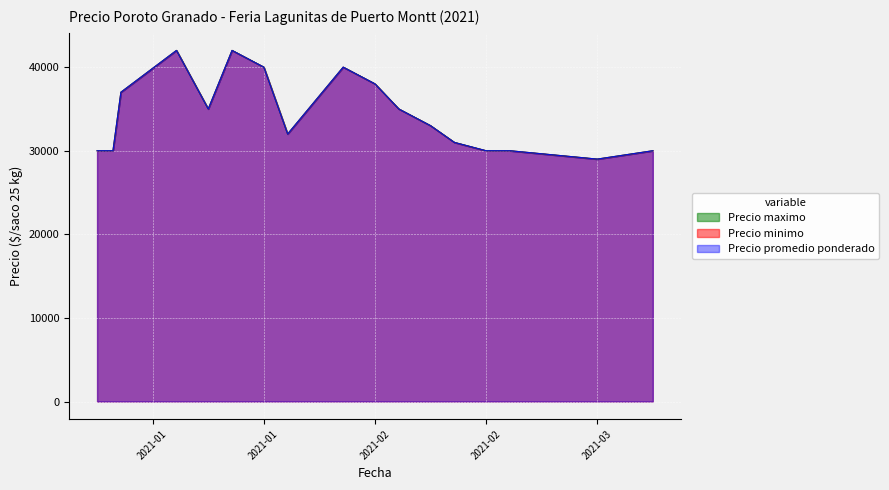

Between 2021-01-08 and 2021-02-23, which is larger?

2021-01-08